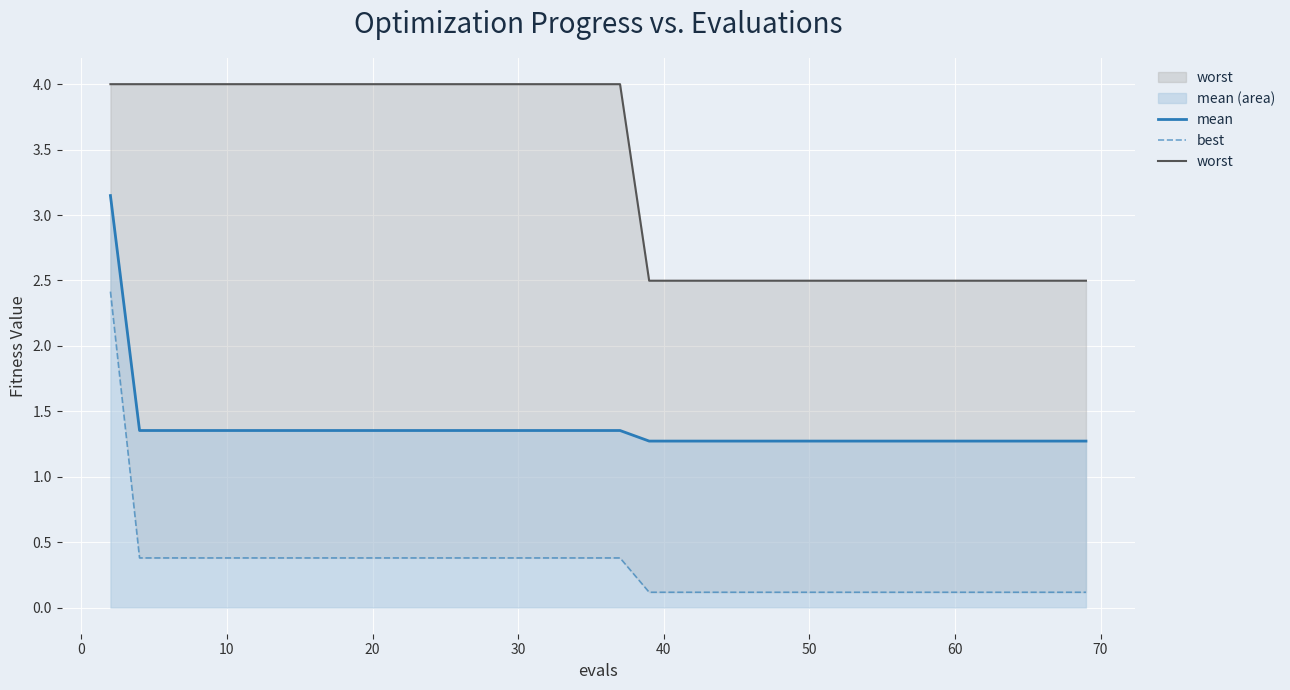

True or false: worst and mean cross at least once.

False